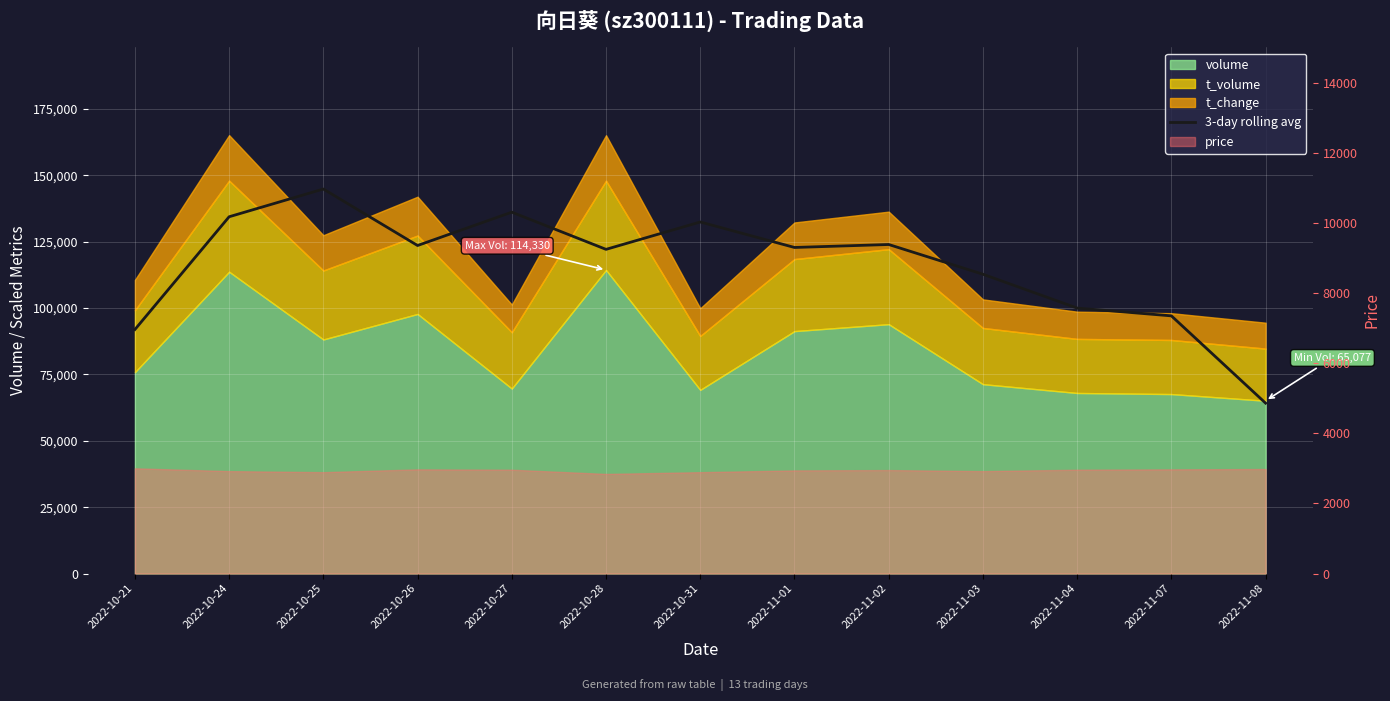

How many points are higher than both their immediate neighbors (excluding endpoints)?

4